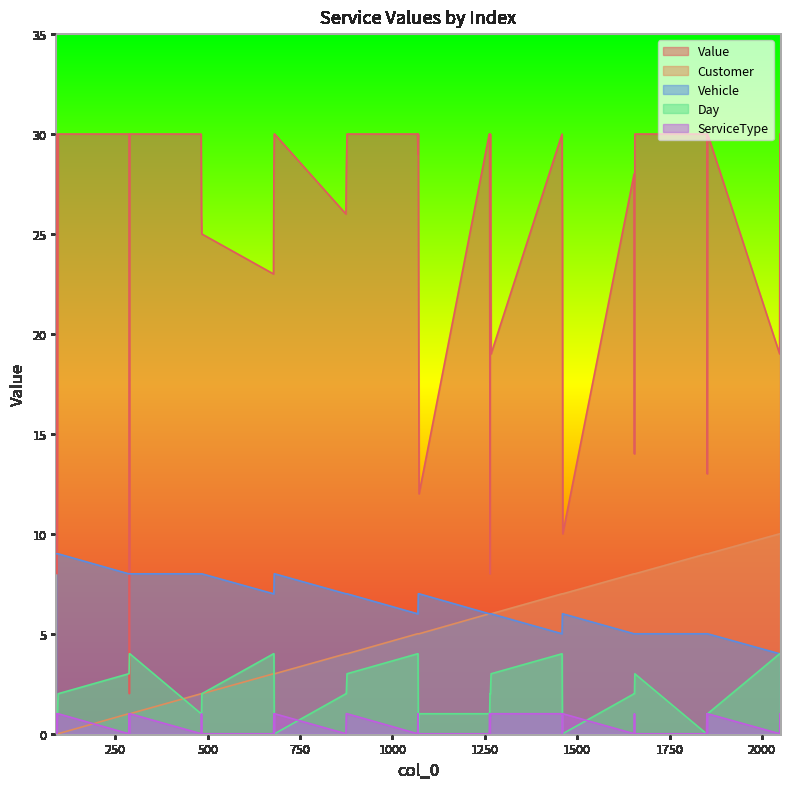

Between 1459 and 1654, which series saw the biggest shift?

Value